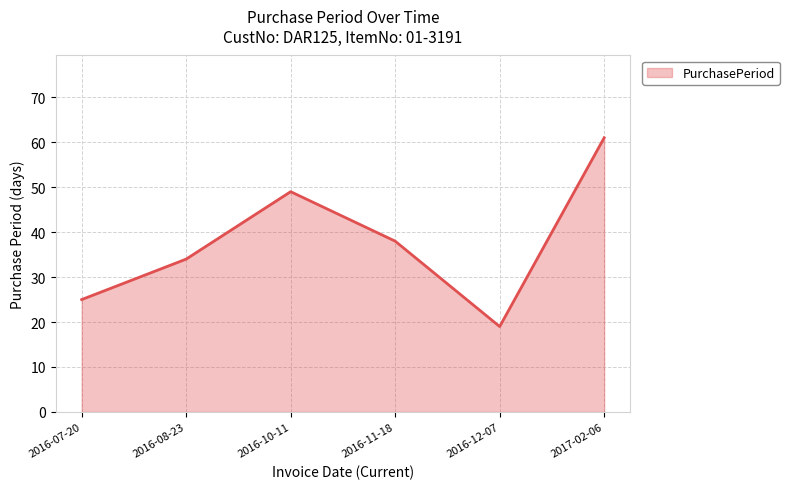

Approximately how many times larger is the value at 2017-02-06 compared to 2016-08-23?

1.8